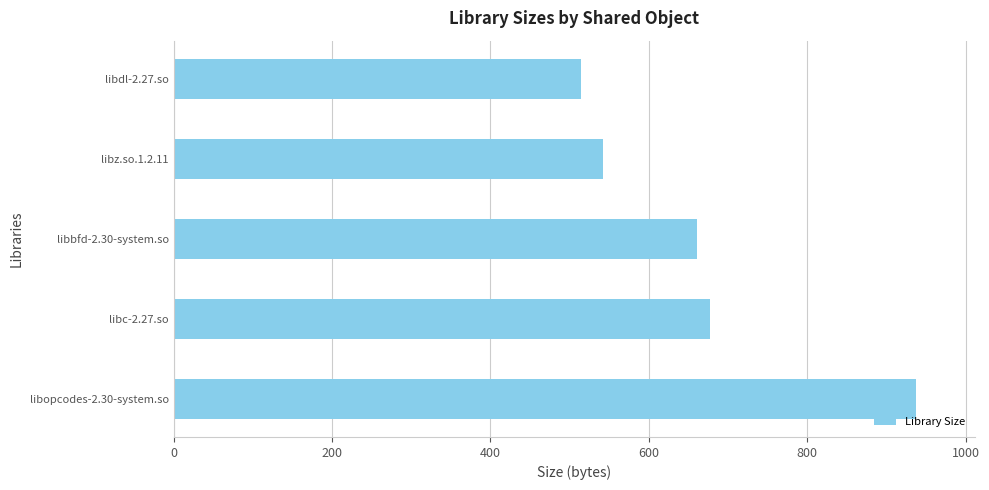

What is the sum of all values?

3331